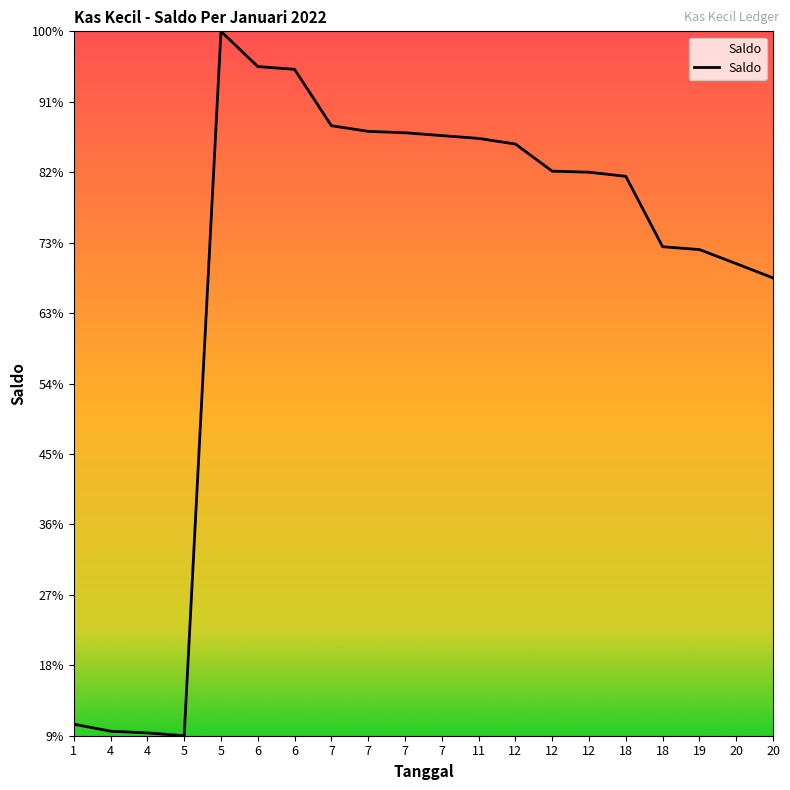

Is this an area chart (filled region under the line)?

No